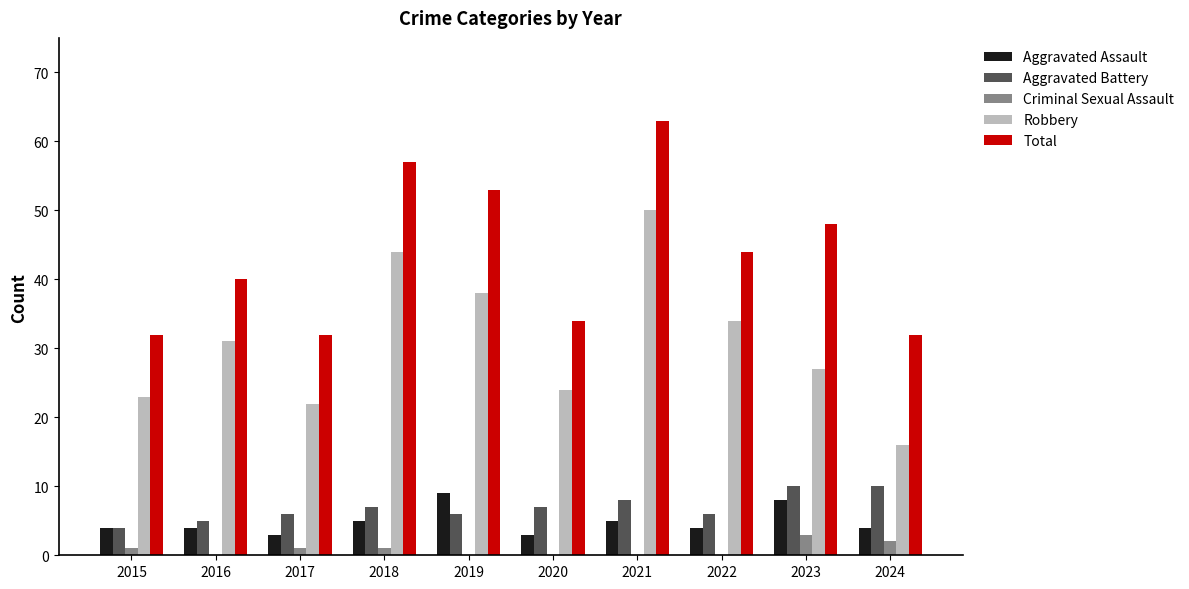

Between 2022 and 2024, which series saw the biggest shift?

Robbery